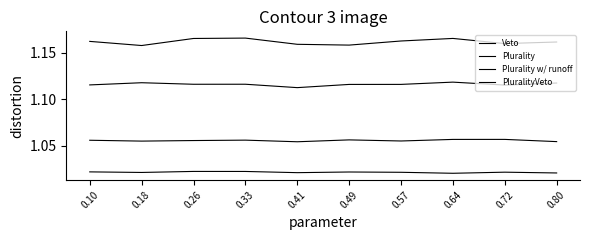

What is the sum of the Plurality w/ runoff values at 0.80 and 0.26?

2.1